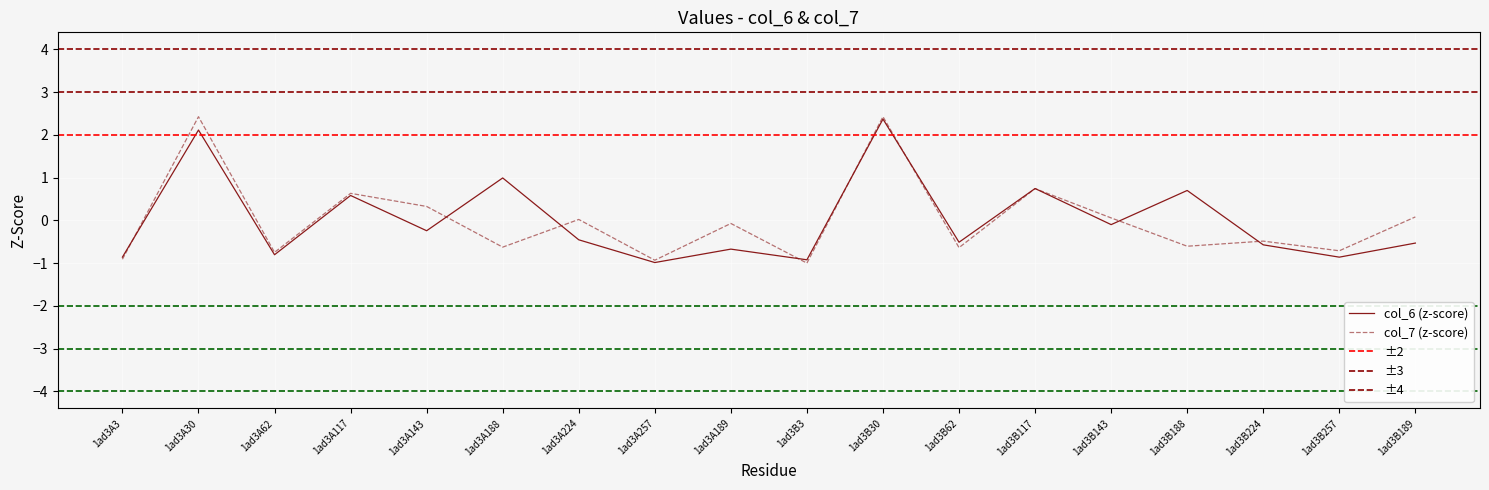

Reading right to left, extract all data points from this chart.

col_6: -0.5	-0.9	-0.6	0.7	-0.1	0.7	-0.5	2.4	-0.9	-0.7	-1.0	-0.5	1.0	-0.2	0.6	-0.8	2.1	-0.9
col_7: 0.1	-0.7	-0.5	-0.6	0.1	0.7	-0.6	2.4	-1.0	-0.1	-0.9	0.0	-0.6	0.3	0.6	-0.7	2.4	-0.9